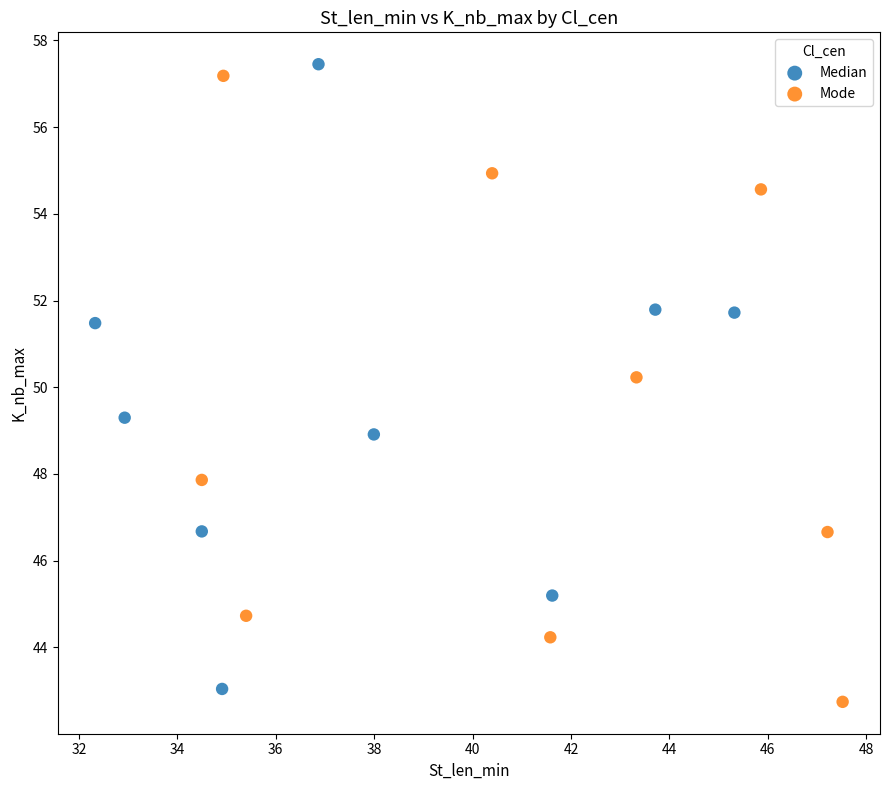

What are all the series names shown in the legend?

Median, Mode